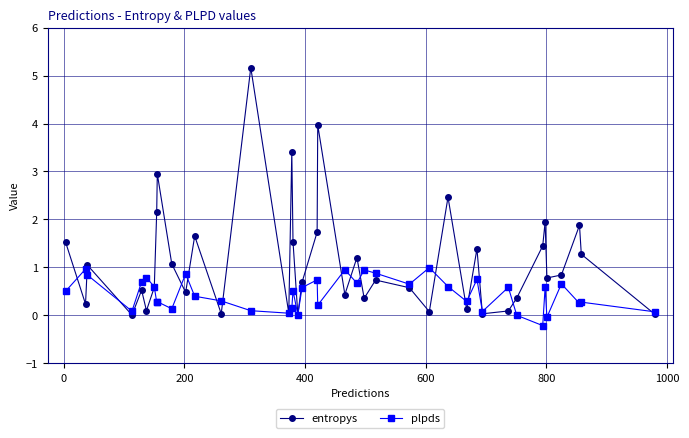

Count the number of categories in the chart.

40